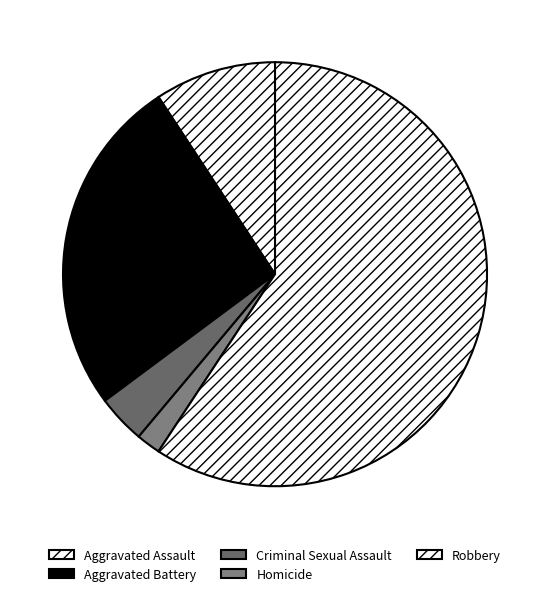

How many slices are in this pie chart?

5